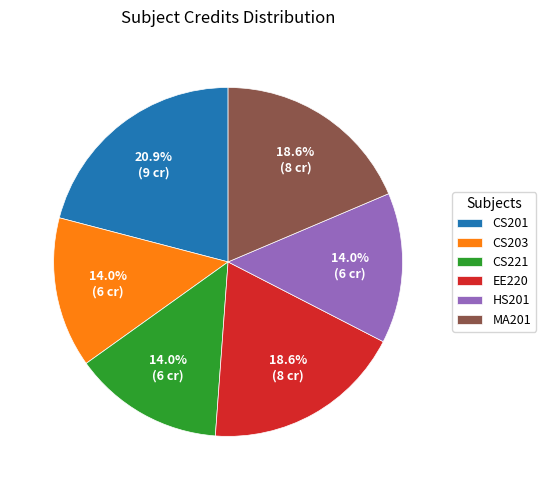

Approximately how many times larger is the value at EE220 compared to HS201?

1.3